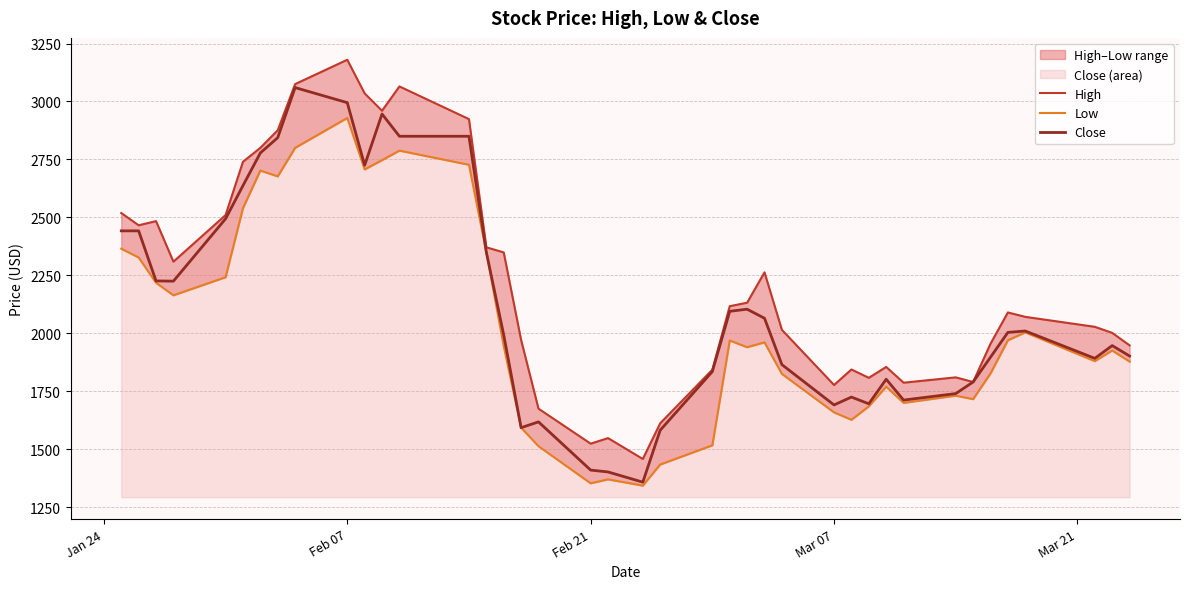

True or false: High and Low cross at least once.

False